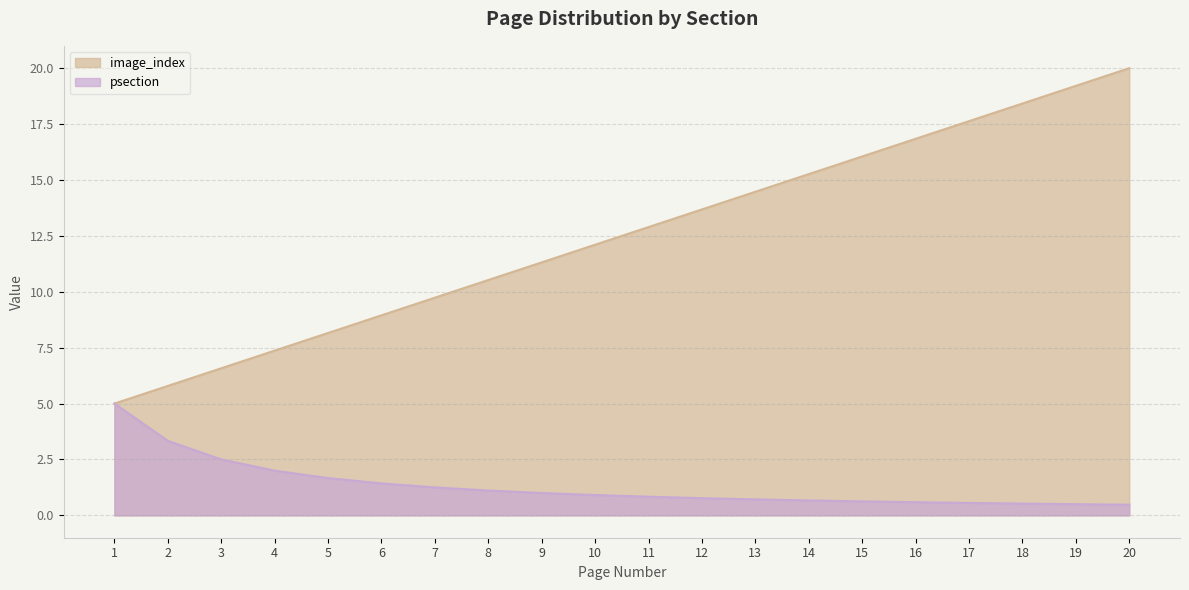

Reading left to right, extract all data points from this chart.

5.0	5.8	6.6	7.4	8.2	8.9	9.7	10.5	11.3	12.1	12.9	13.7	14.5	15.3	16.1	16.8	17.6	18.4	19.2	20.0